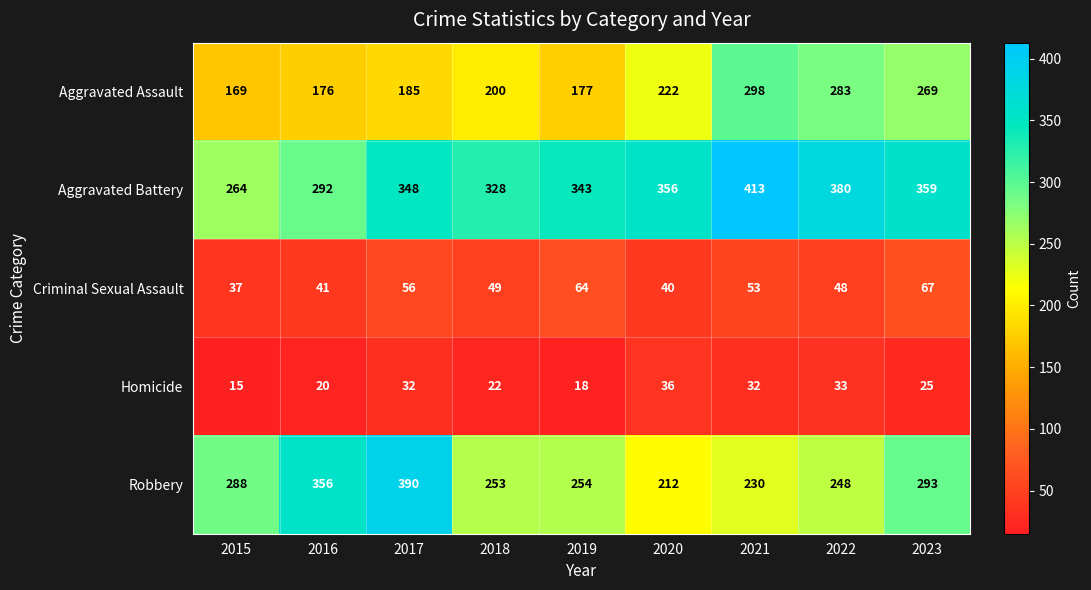

What is the difference between the maximum and minimum values in the Criminal Sexual Assault series?

30